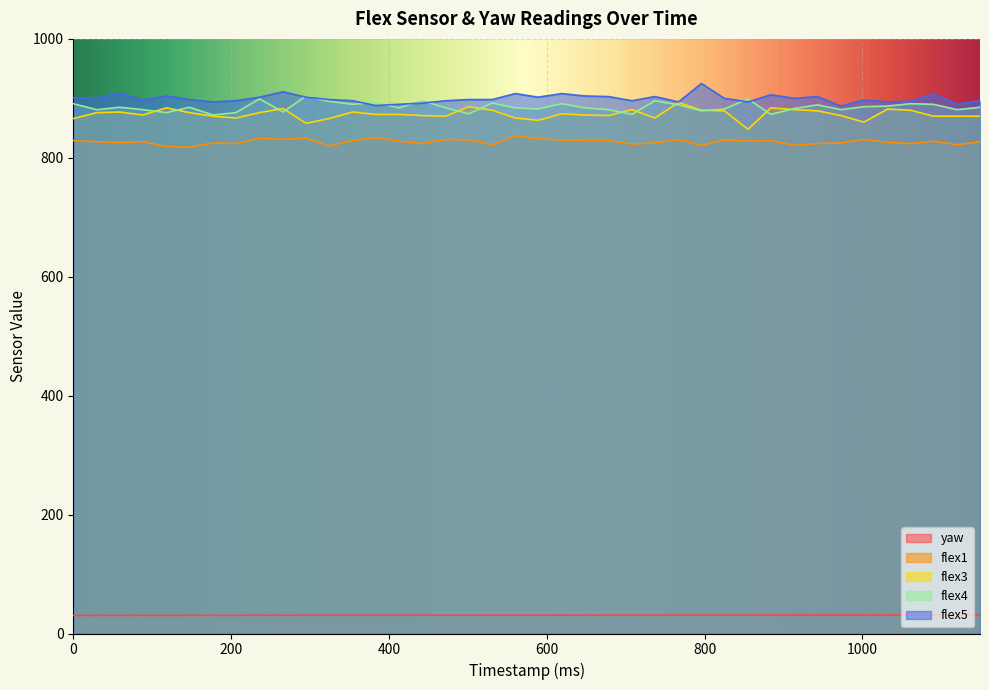

What is the sum of the yaw values at 118 and 943?

61.6